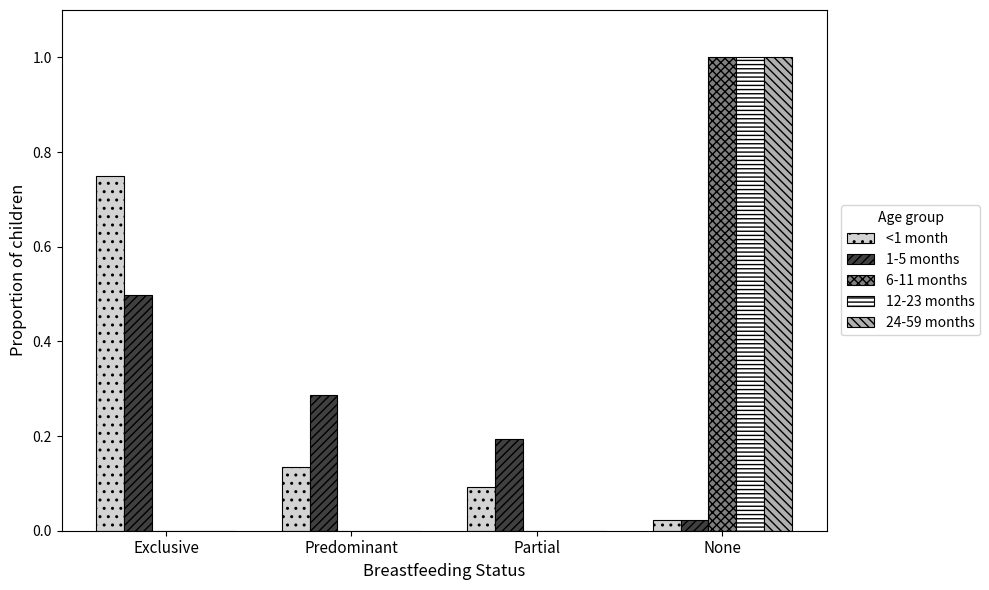

Which series changed the most between Exclusive and Partial?

<1 month